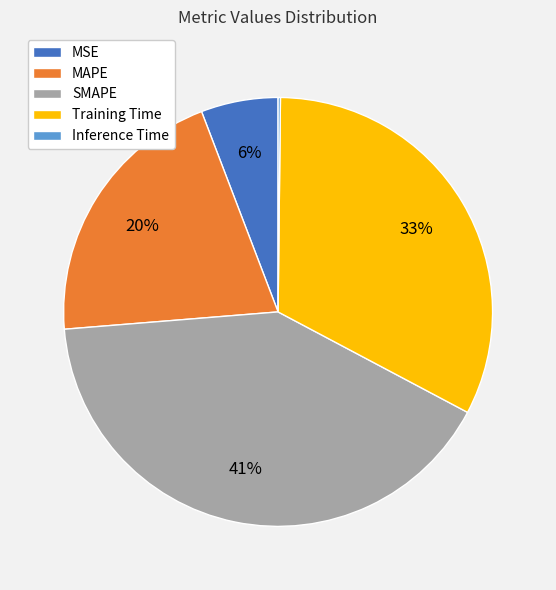

Does MSE account for over 50% of the chart?

No